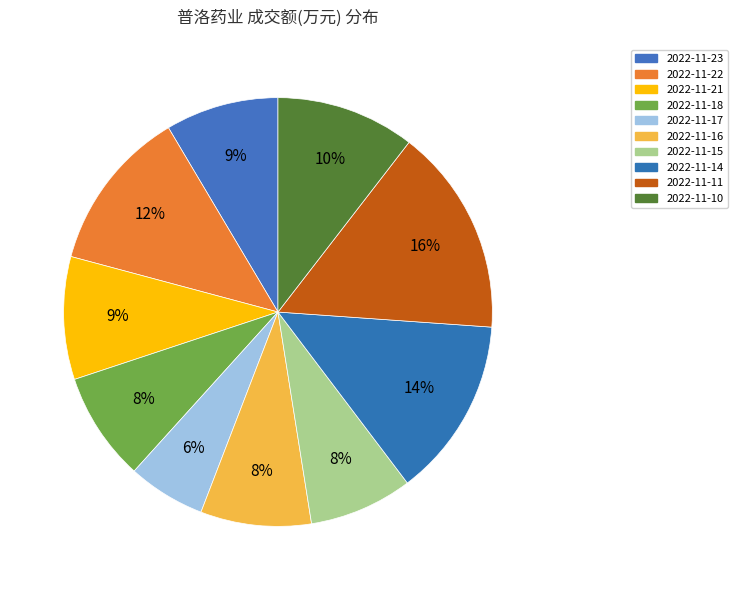

How many slices are in this pie chart?

10